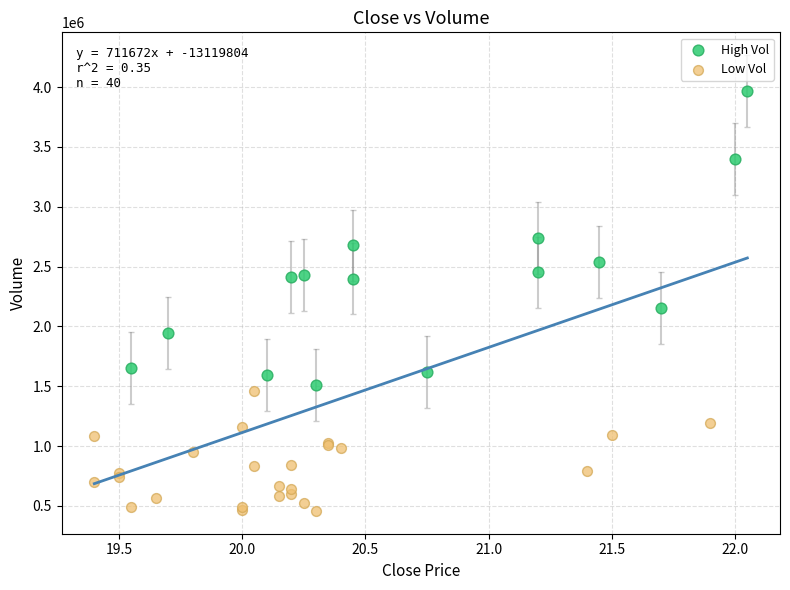

Which series has the largest Y range (max minus min)?

High Vol